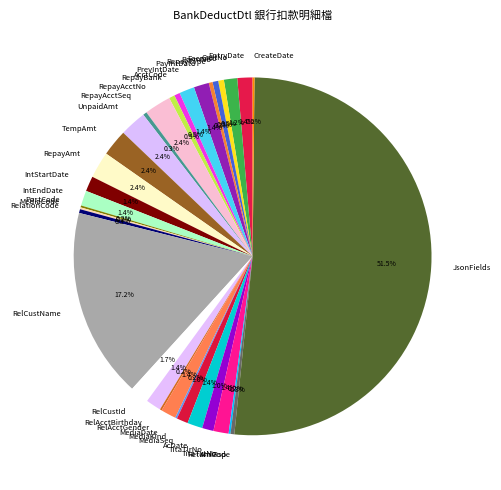

What is the largest slice in the pie chart?

JsonFields